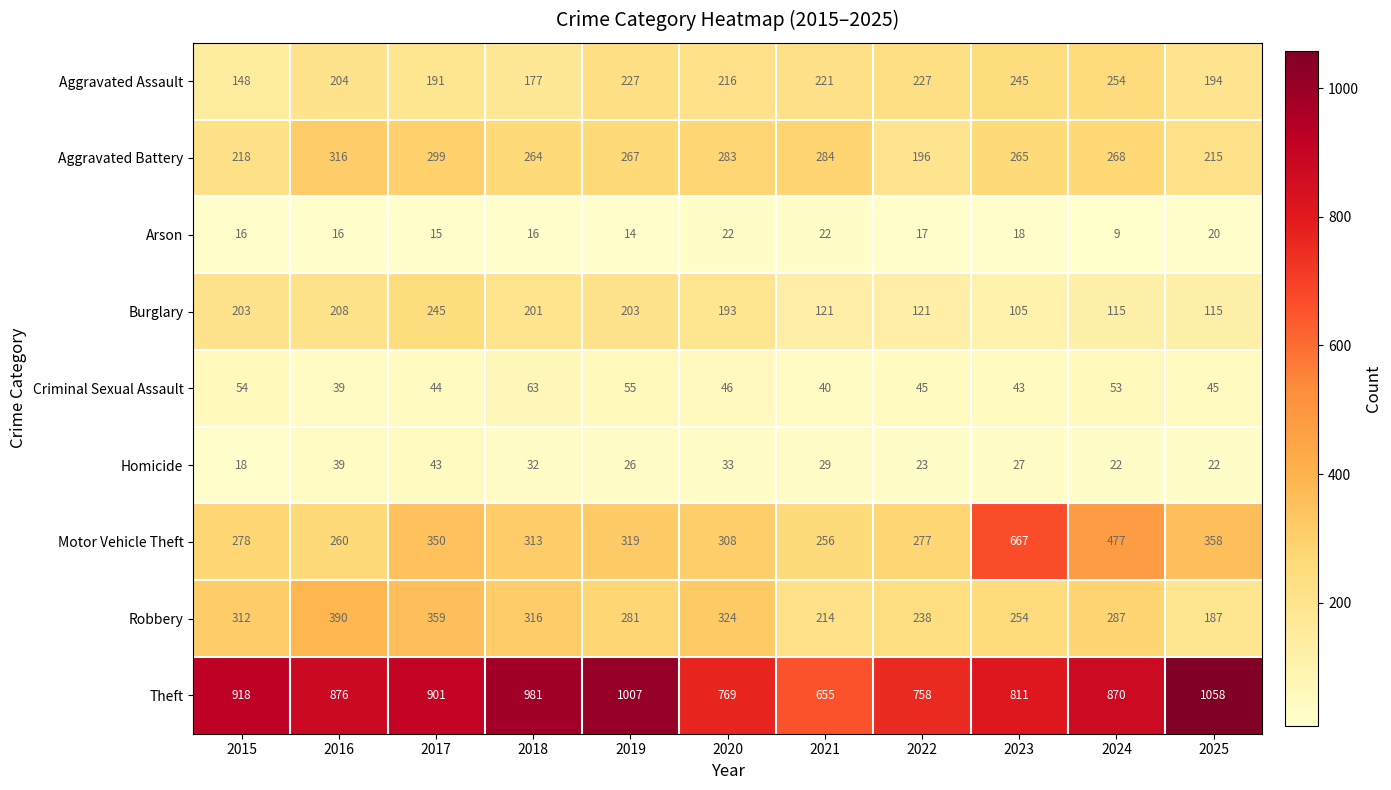

How many distinct data groups are displayed?

9